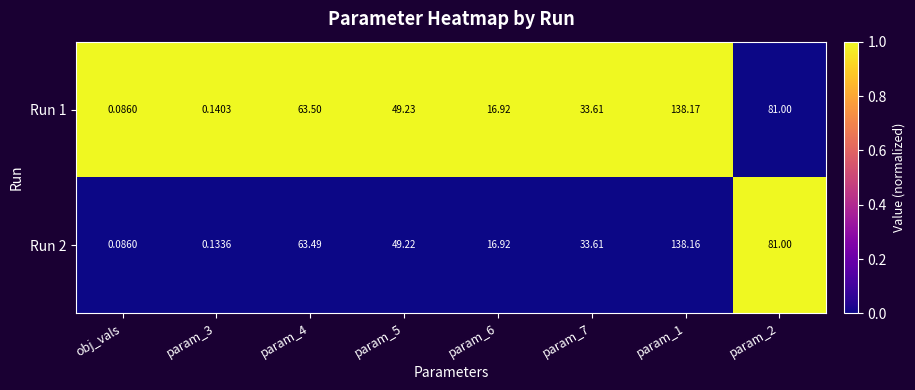

Which label corresponds to the smallest value in the chart?

obj_vals